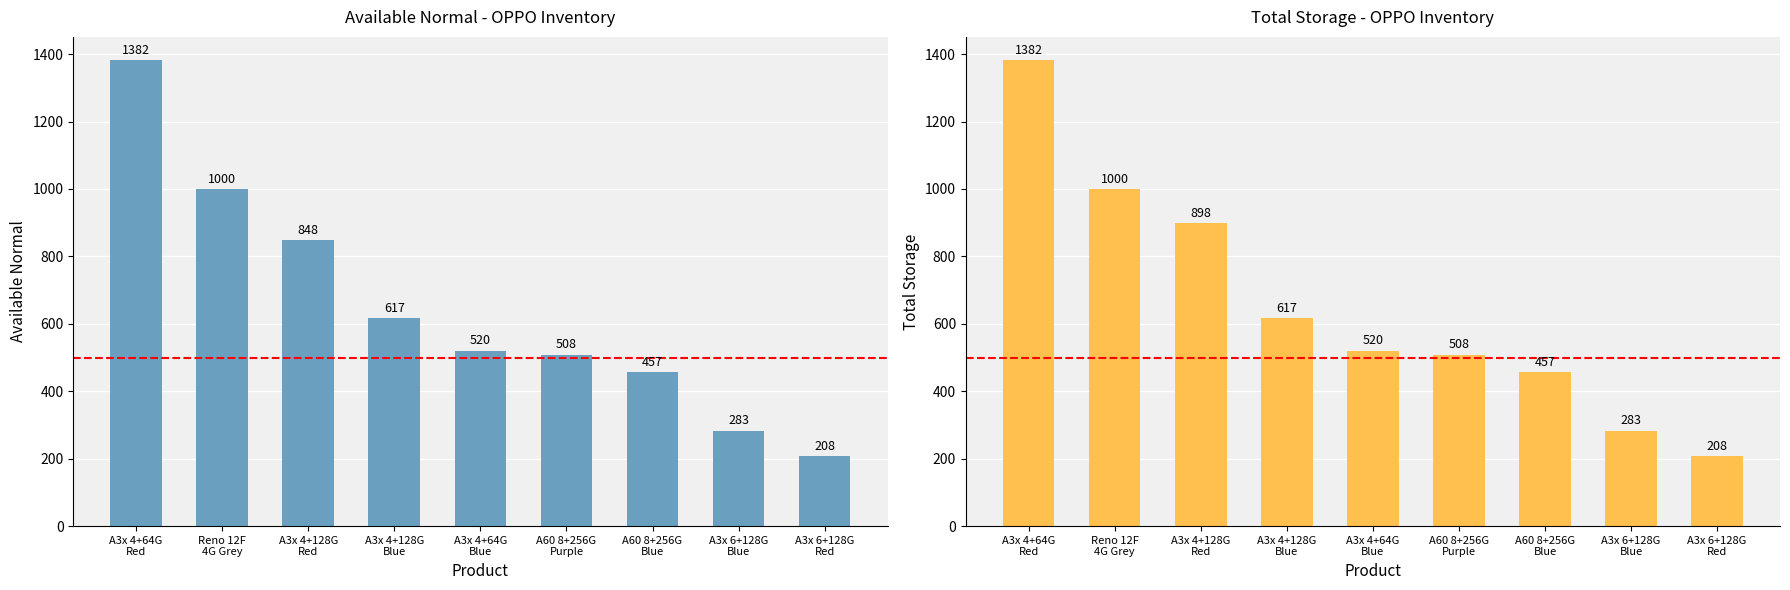

What is the value of the Available Normal bar at the 6th from the left?

508